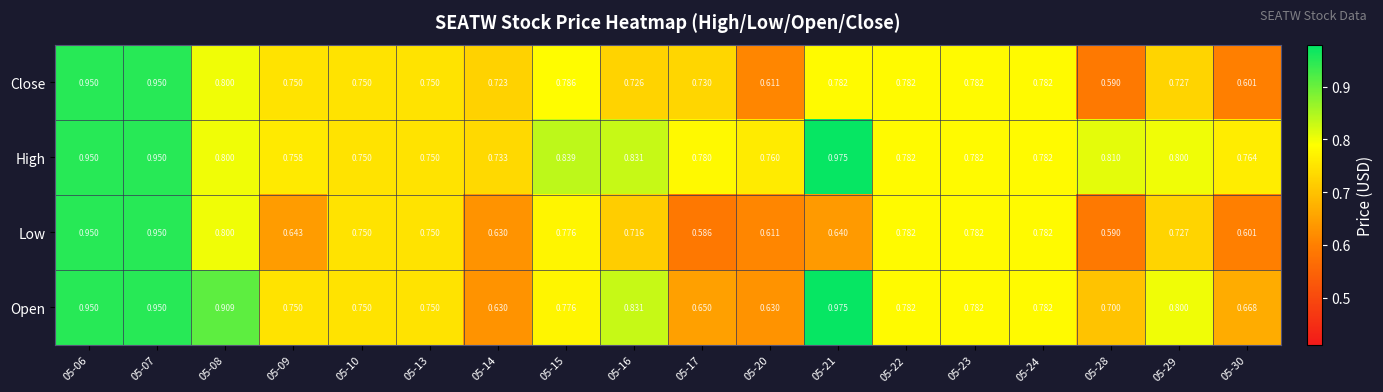

Which series has the widest spread of values?

Low